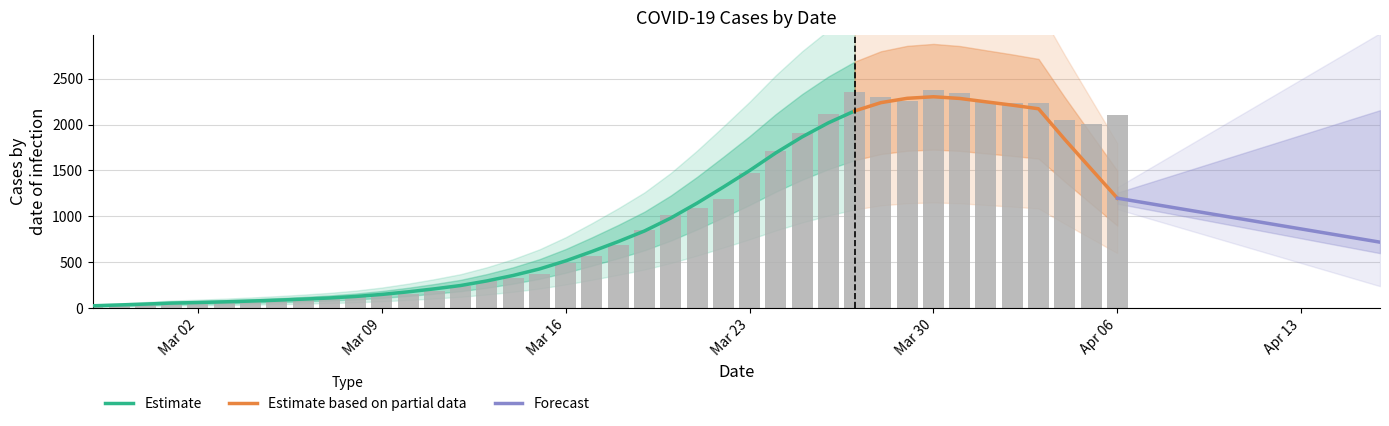

Rank the categories by value from highest to lowest.

2020-03-30, 2020-03-27, 2020-03-31, 2020-03-28, 2020-03-29, 2020-04-01, 2020-04-02, 2020-04-03, 2020-03-26, 2020-04-06, 2020-04-04, 2020-04-05, 2020-03-25, 2020-03-24, 2020-03-23, 2020-03-22, 2020-03-21, 2020-03-20, 2020-03-19, 2020-03-18, 2020-03-17, 2020-03-16, 2020-03-15, 2020-03-14, 2020-03-13, 2020-03-12, 2020-03-11, 2020-03-10, 2020-03-09, 2020-03-08, 2020-03-07, 2020-03-06, 2020-03-05, 2020-03-04, 2020-03-03, 2020-03-02, 2020-03-01, 2020-02-29, 2020-02-28, 2020-02-27